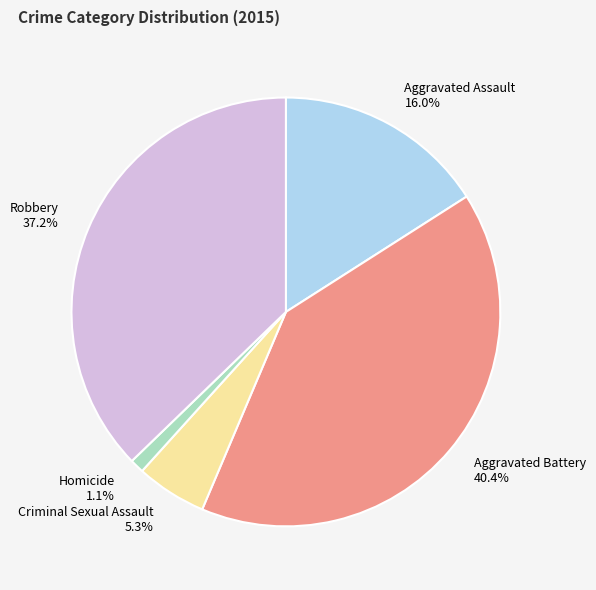

To the nearest percent, what is the average slice percentage?

20%